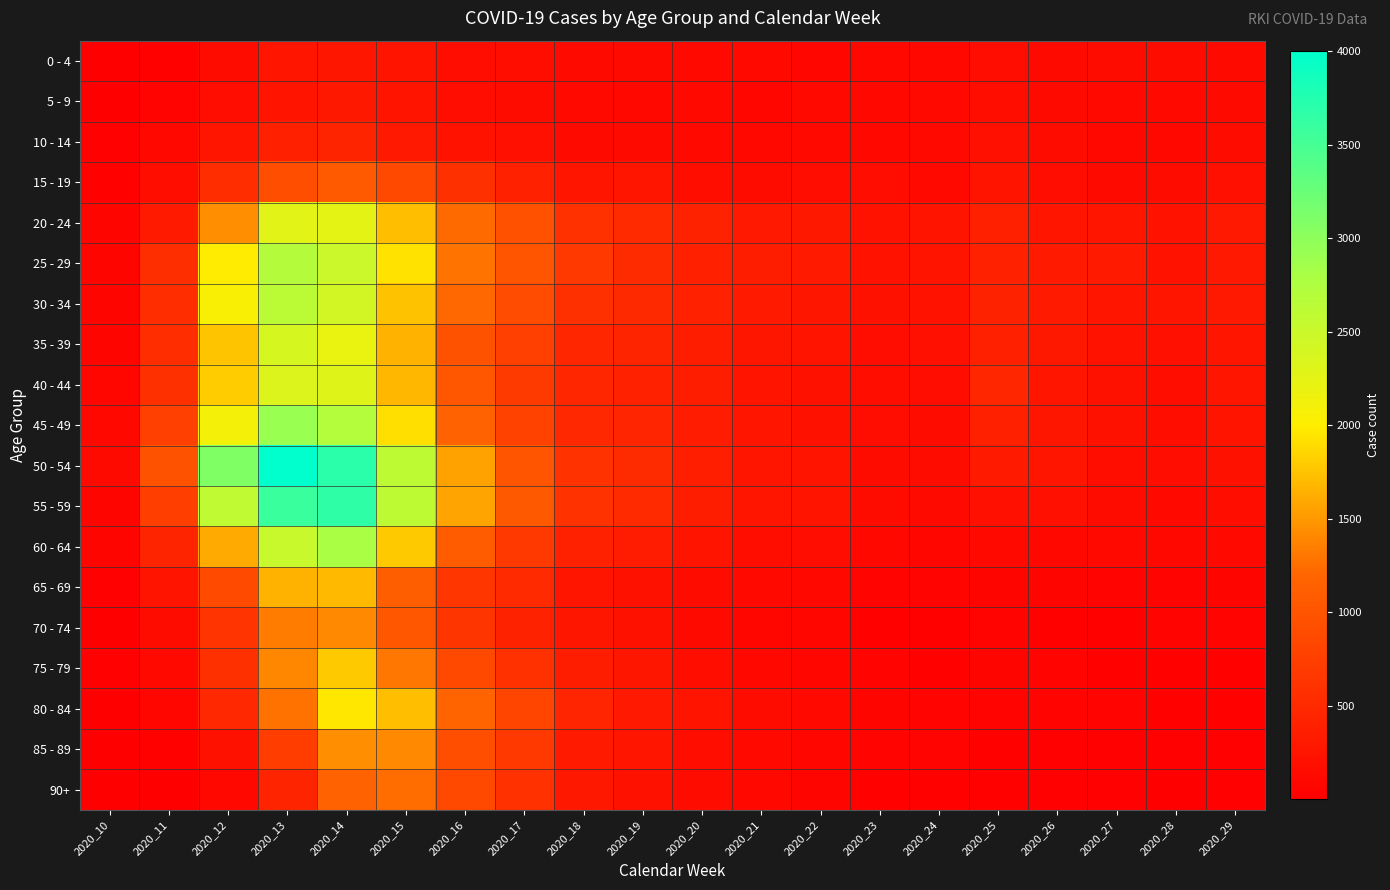

Which category has the highest value across all series?

2020_13